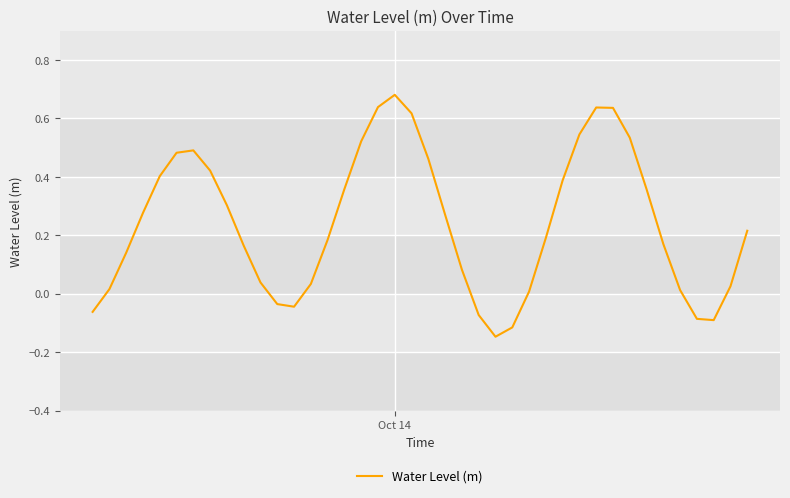

What is the difference between the maximum and minimum values?

0.8